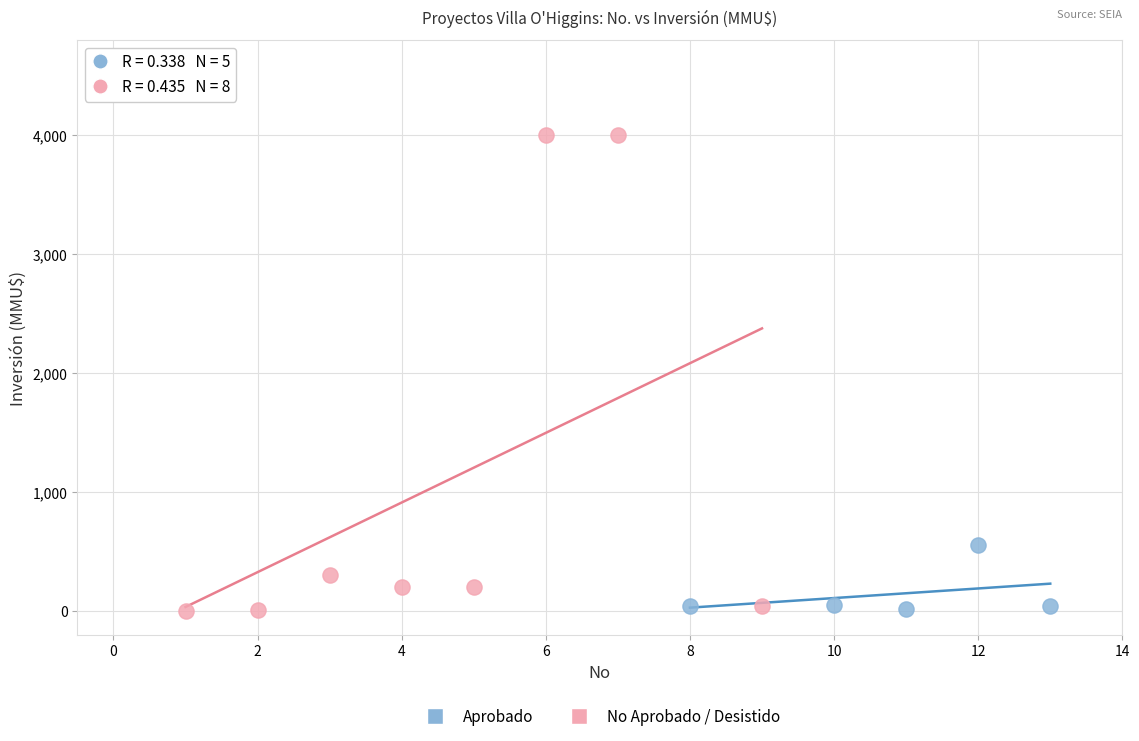

Which series contains the highest Y value?

No Aprobado / Desistido